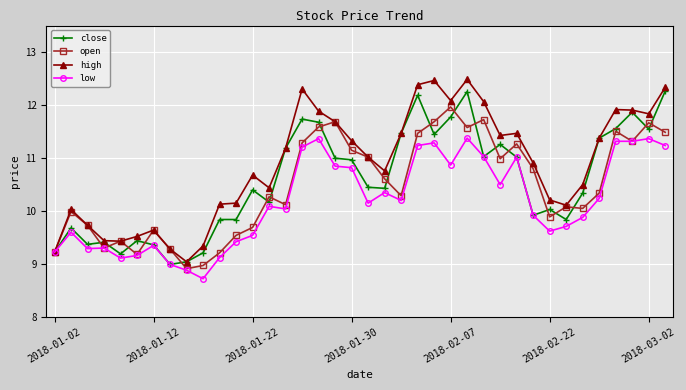

True or false: high has more than 0 interior local peaks.

True